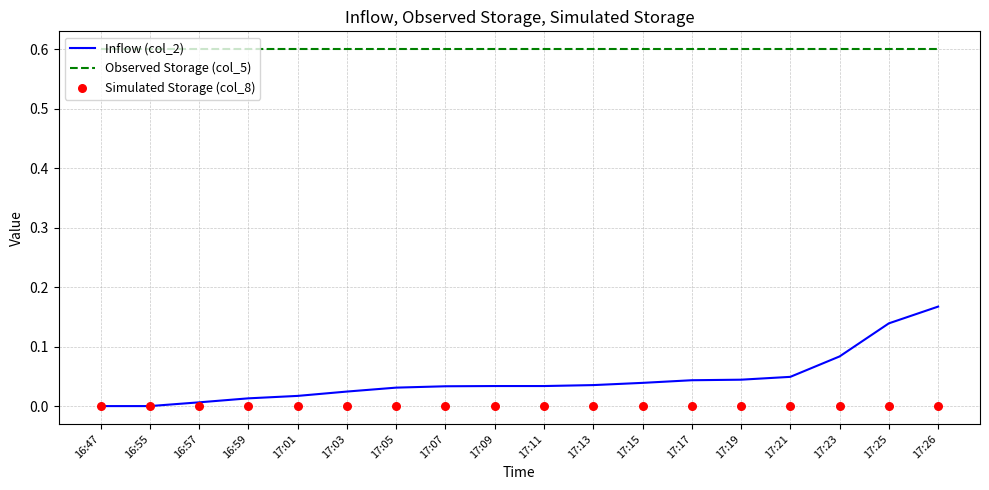

What are all the series names shown in the legend?

Inflow (col_2), Observed Storage (col_5), Simulated Storage (col_8)